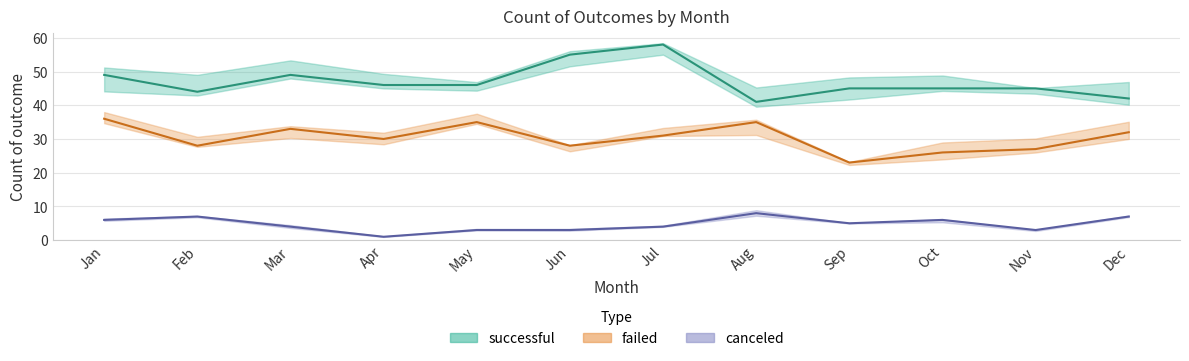

Rank the series by their maximum value, from lowest to highest.

canceled, failed, successful